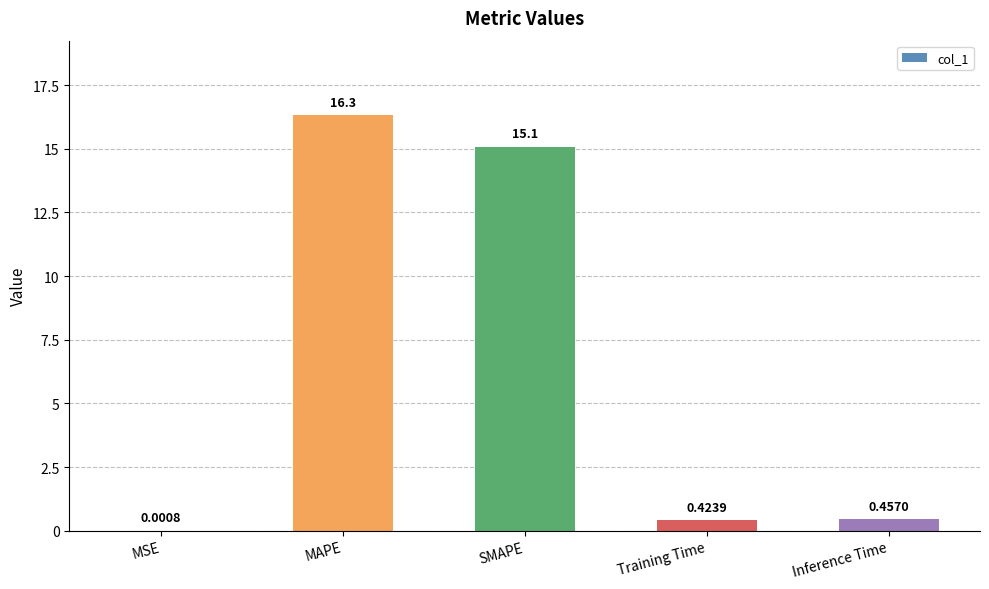

Where is the data nearest to the value 8?

SMAPE